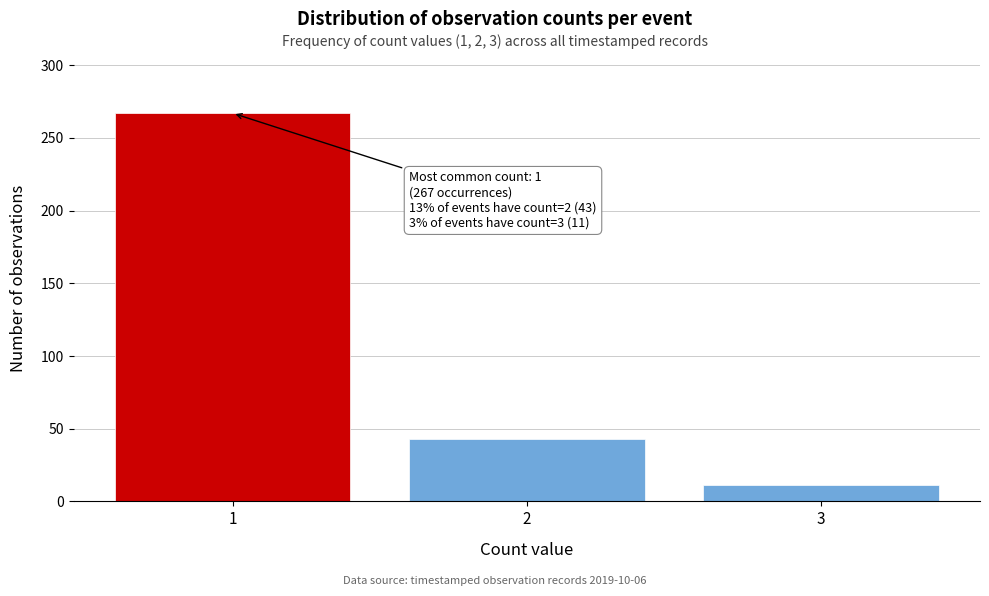

Reading right to left, transcribe all the data shown in this chart.

11	43	267